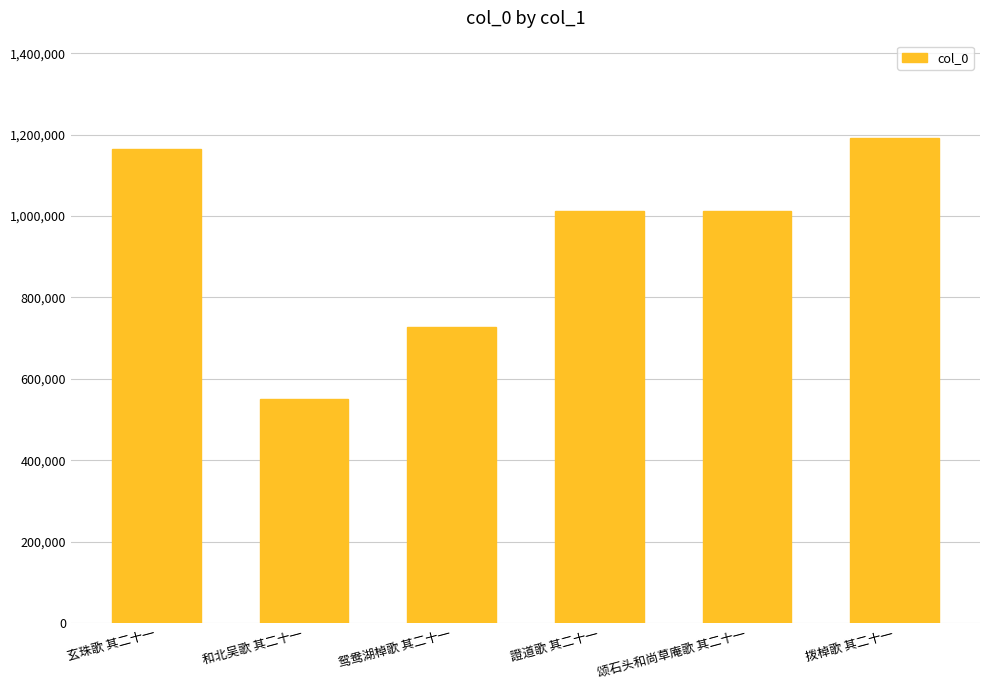

What is the label of the 2nd bar from the right?

颂石头和尚草庵歌 其二十一